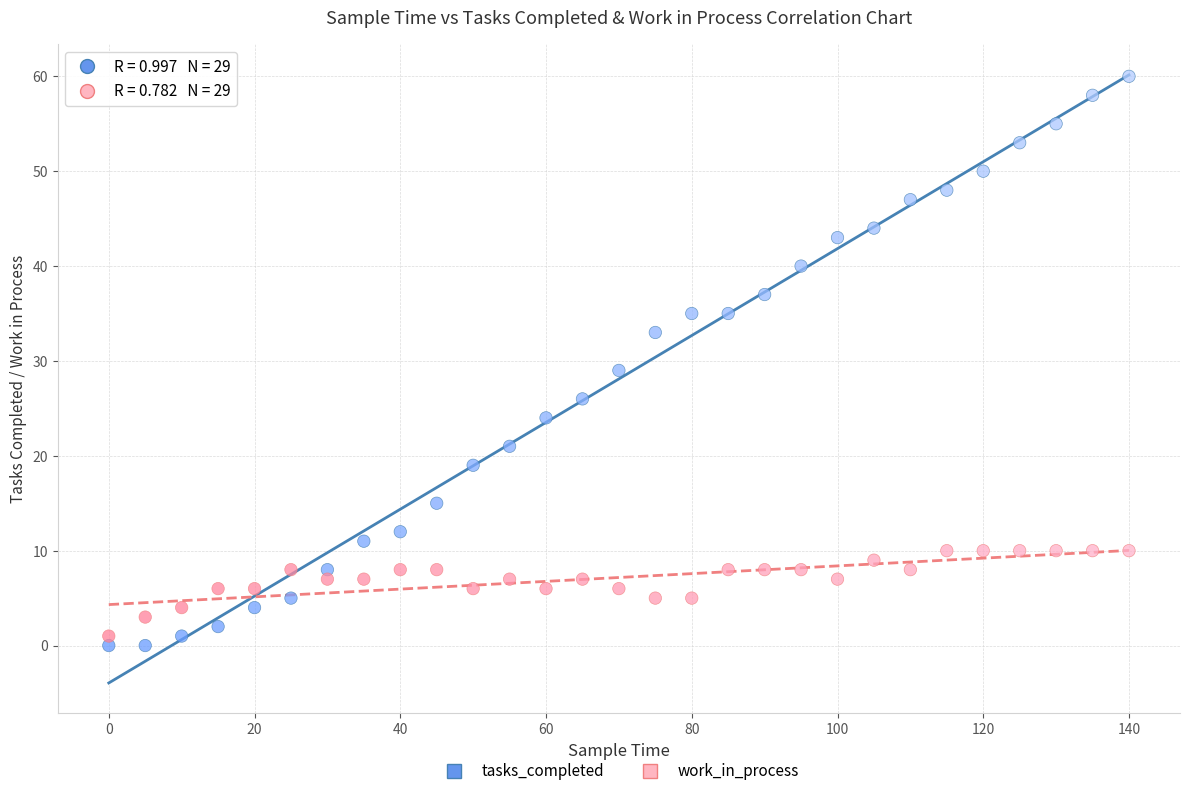

Which series has the largest Y range (max minus min)?

tasks_completed